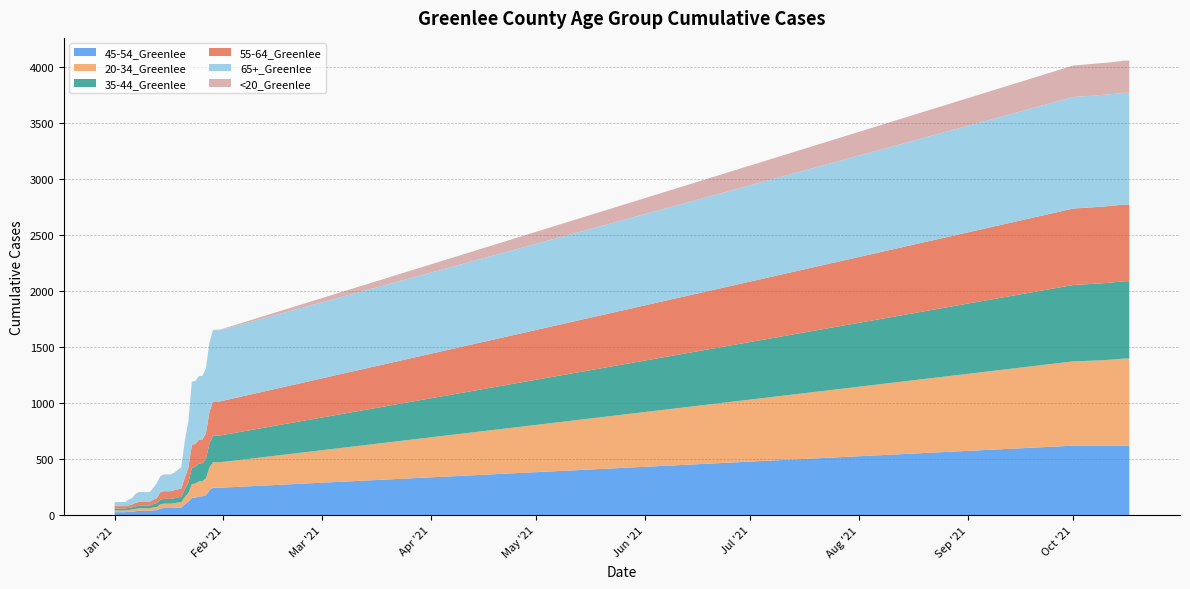

Reading left to right, what are all the values shown in this chart?

45-54_Greenlee: 26	26	26	26	28	30	35	38	38	38	38	43	44	59	63	63	63	64	66	68	98	119	154	156	167	167	177	222	244	244	244	619	619	619	619	619	619	619	619	619
20-34_Greenlee: 15	15	15	15	18	19	21	22	22	22	22	25	28	36	39	39	39	42	46	47	64	77	123	125	134	135	152	202	227	227	227	752	763	766	768	770	773	776	777	777
35-44_Greenlee: 18	18	18	18	18	19	22	23	23	23	23	29	35	42	43	43	43	44	45	48	68	91	147	148	160	160	172	212	238	239	239	681	687	687	688	689	689	690	690	690
55-64_Greenlee: 21	21	21	21	22	26	32	34	34	34	34	40	43	66	68	68	68	72	72	75	105	134	203	205	212	212	228	282	304	304	304	682	684	684	684	684	684	684	684	684
65+_Greenlee: 36	36	36	36	51	58	80	88	88	88	88	105	133	143	148	149	149	156	173	190	328	417	562	562	566	567	580	617	634	635	635	995	997	997	997	997	997	997	997	997
<20_Greenlee: 0	0	0	0	1	1	1	1	1	1	1	1	1	1	1	1	1	1	1	1	1	1	1	1	1	1	1	5	5	5	5	281	284	284	284	284	285	287	287	287